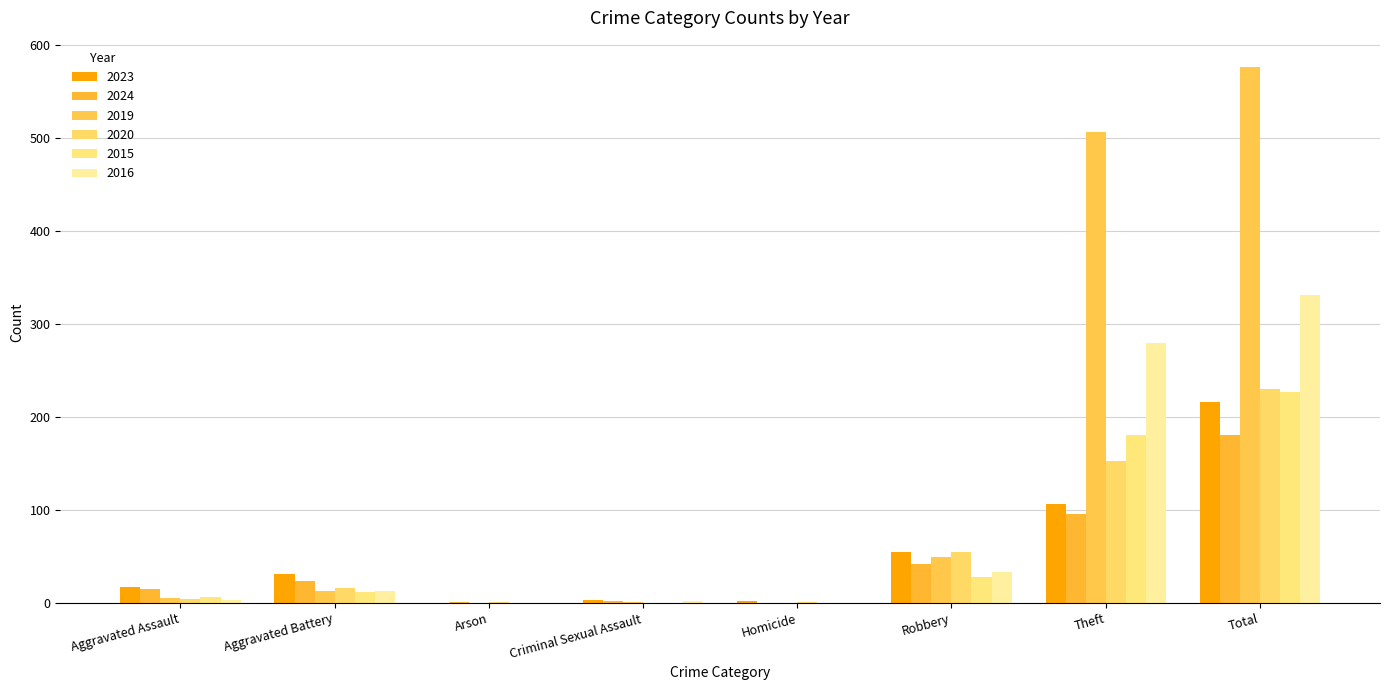

At how many categories does at least one series exceed 60?

2